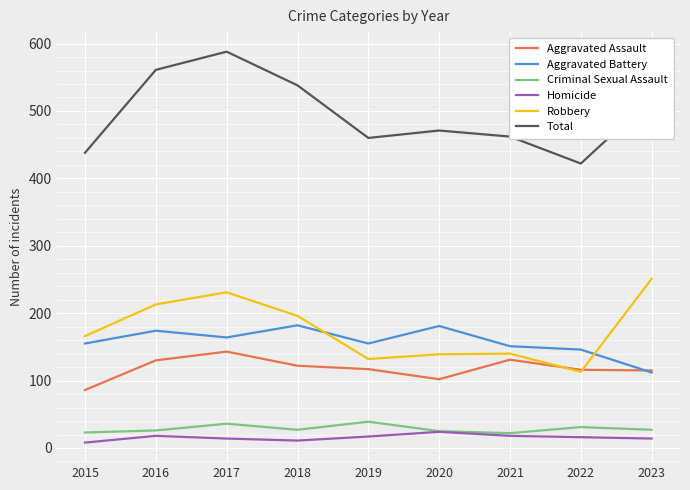

Which series has the largest range (max minus min)?

Total